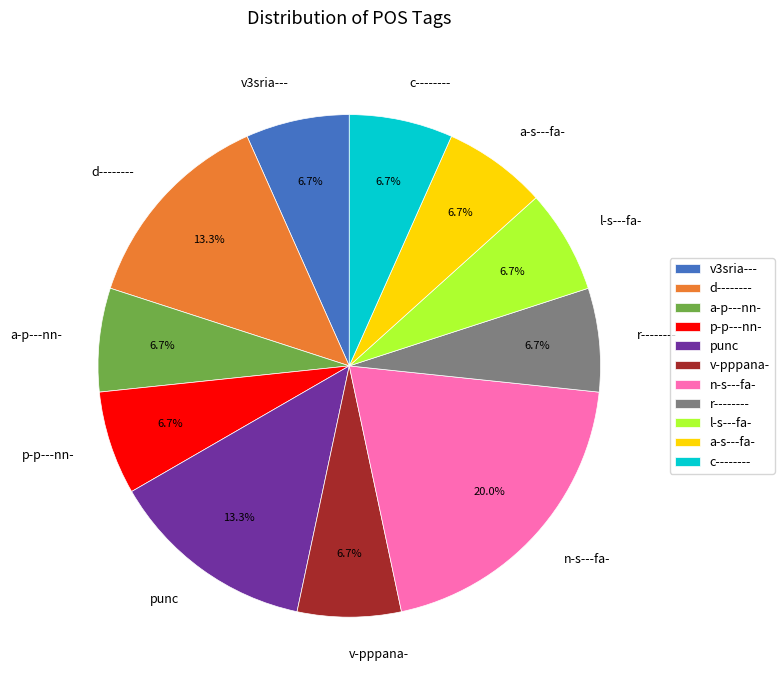

Does p-p---nn- account for over 50% of the chart?

No